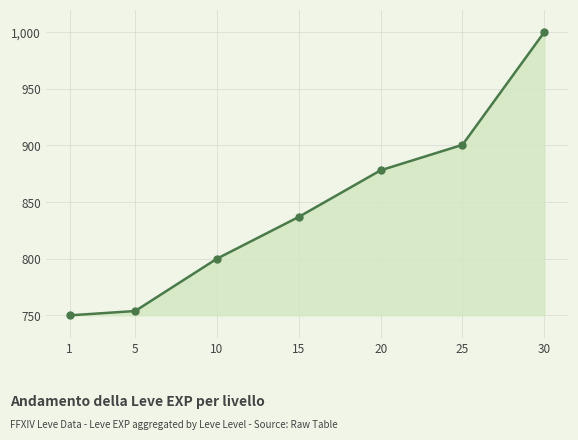

The value at 1 is 491.1. True or false?

False